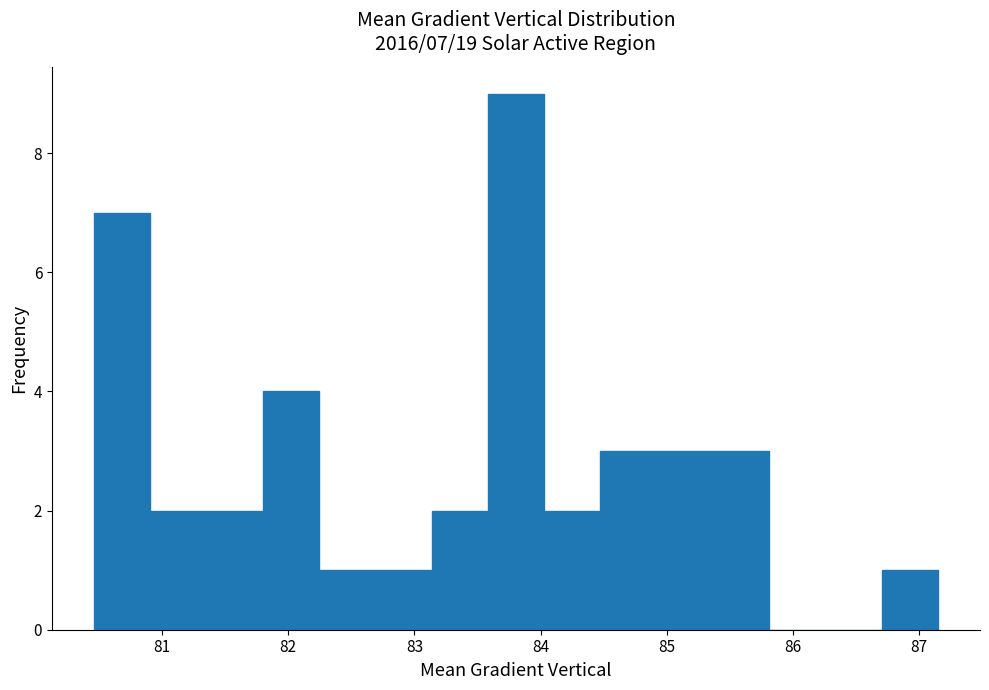

Over which range of the x-axis is the bar tallest?

83.6 to 84.0